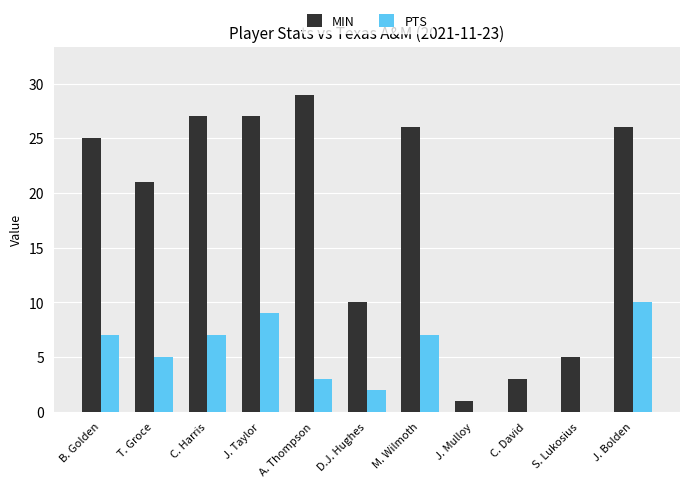

Reading left to right, list all the values displayed in this chart.

MIN: 25	21	27	27	29	10	26	1	3	5	26
PTS: 7	5	7	9	3	2	7	0	0	0	10